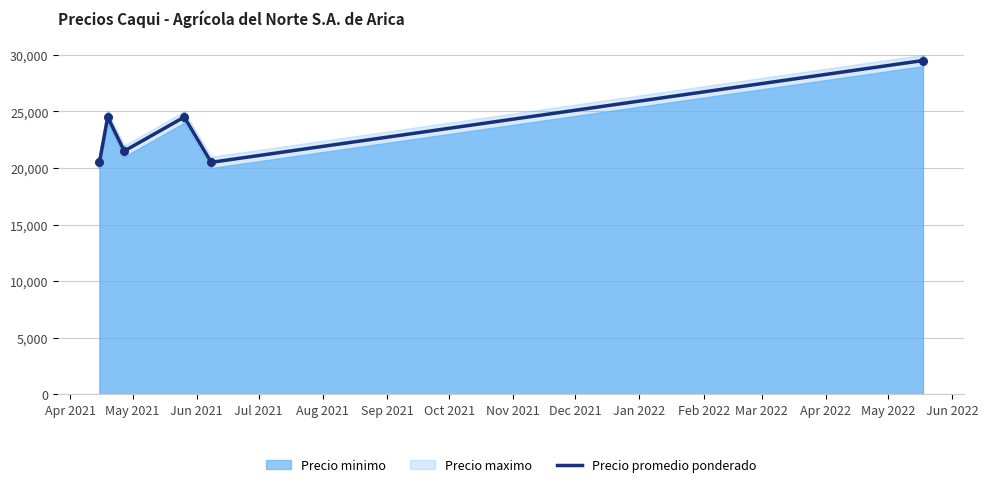

What is the minimum value for Precio promedio ponderado?

20500